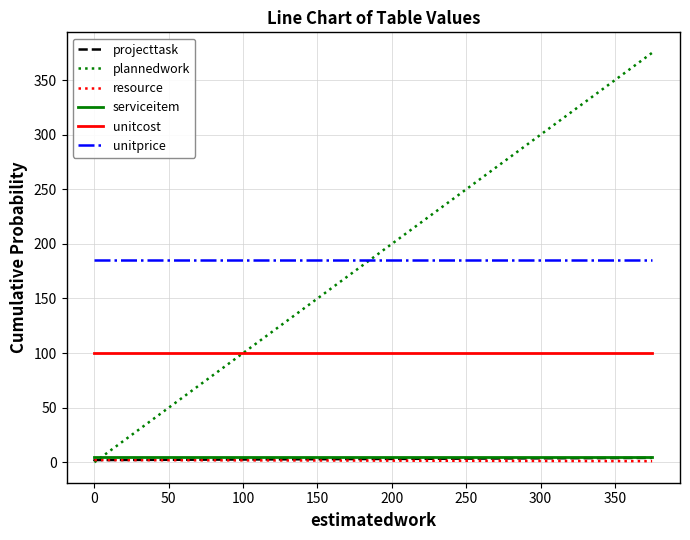

What is the maximum value shown in the chart?

375